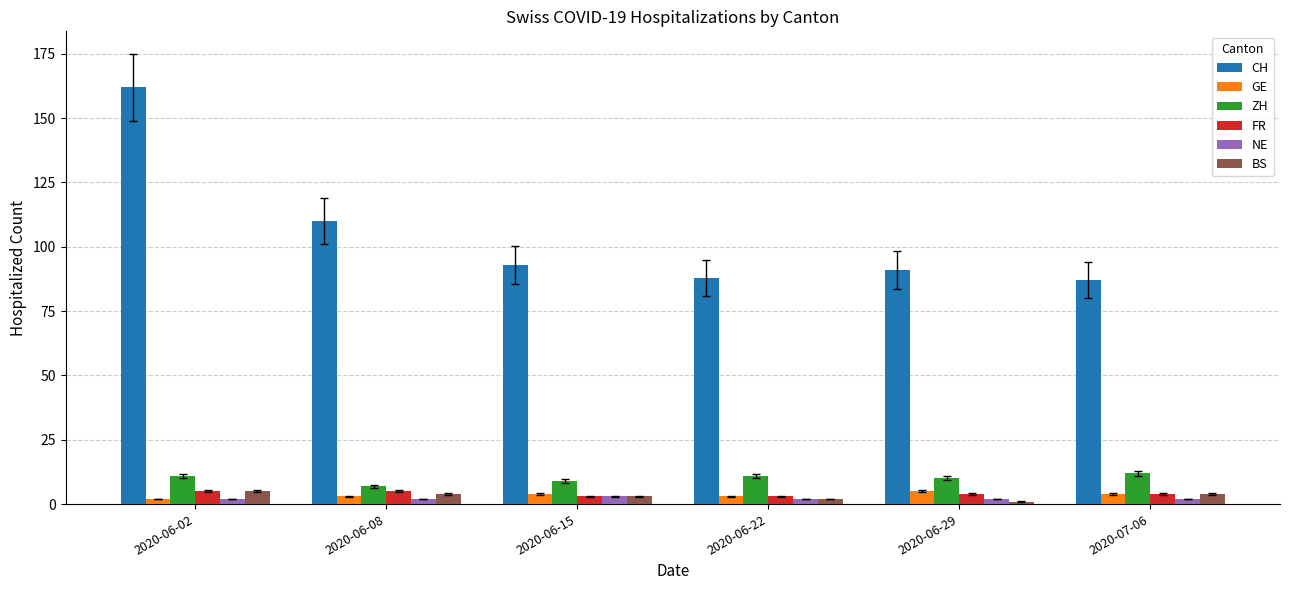

What is the difference between the maximum and minimum values in the GE series?

3